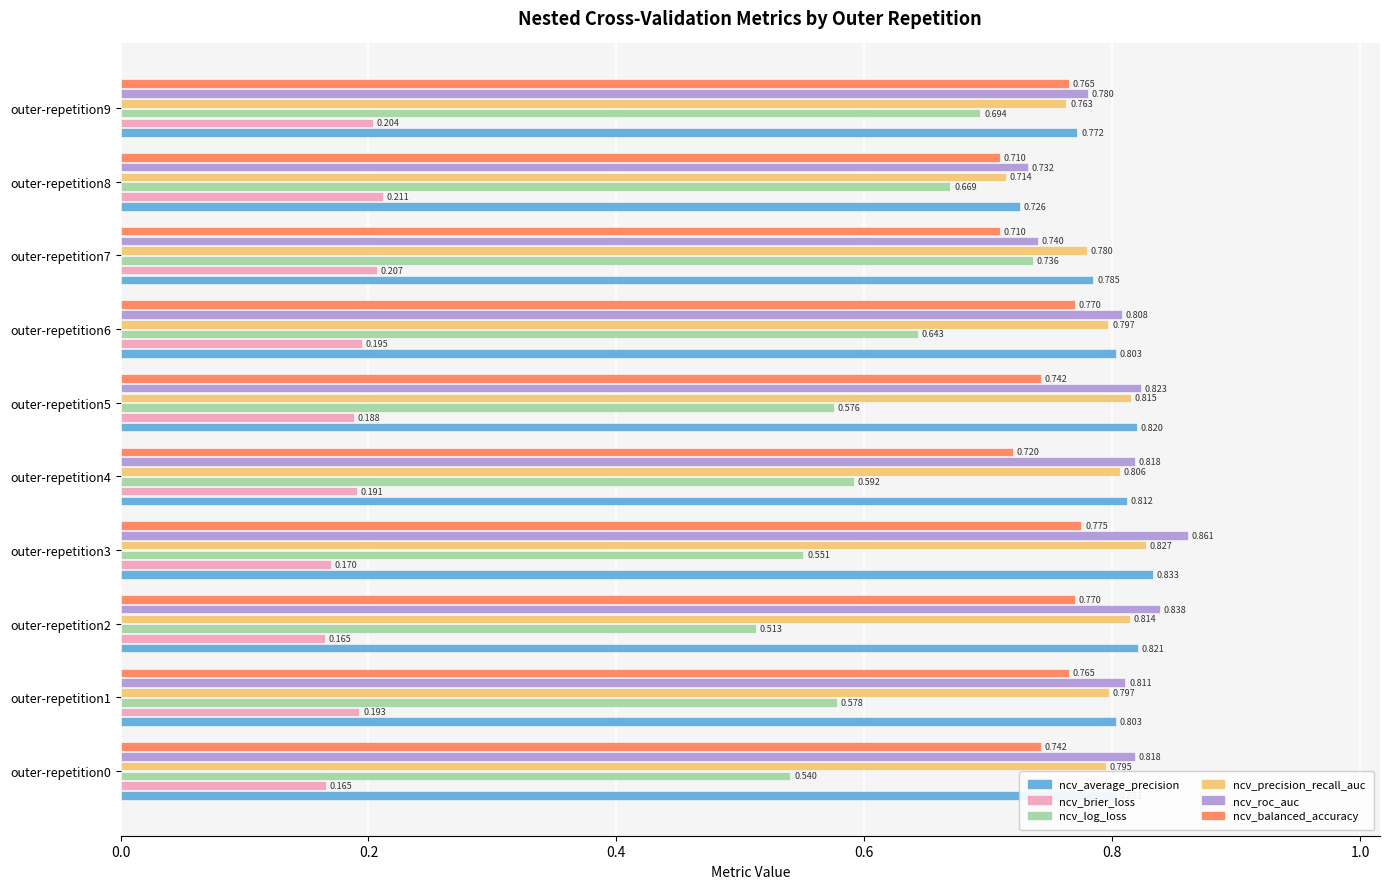

Is the value of ncv_log_loss at outer-repetition7 greater than the value of ncv_precision_recall_auc at outer-repetition4?

No